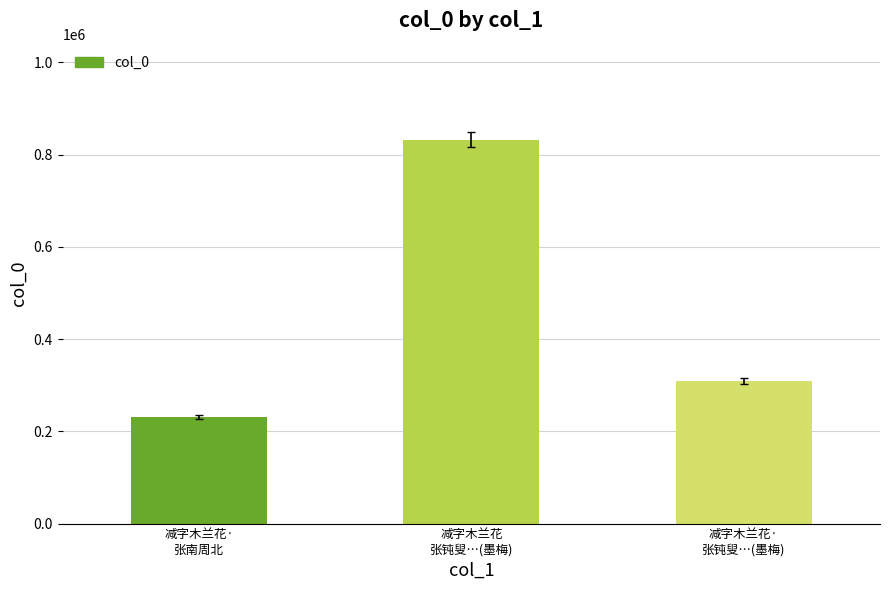

What is the difference between the maximum and second lowest values?

523824